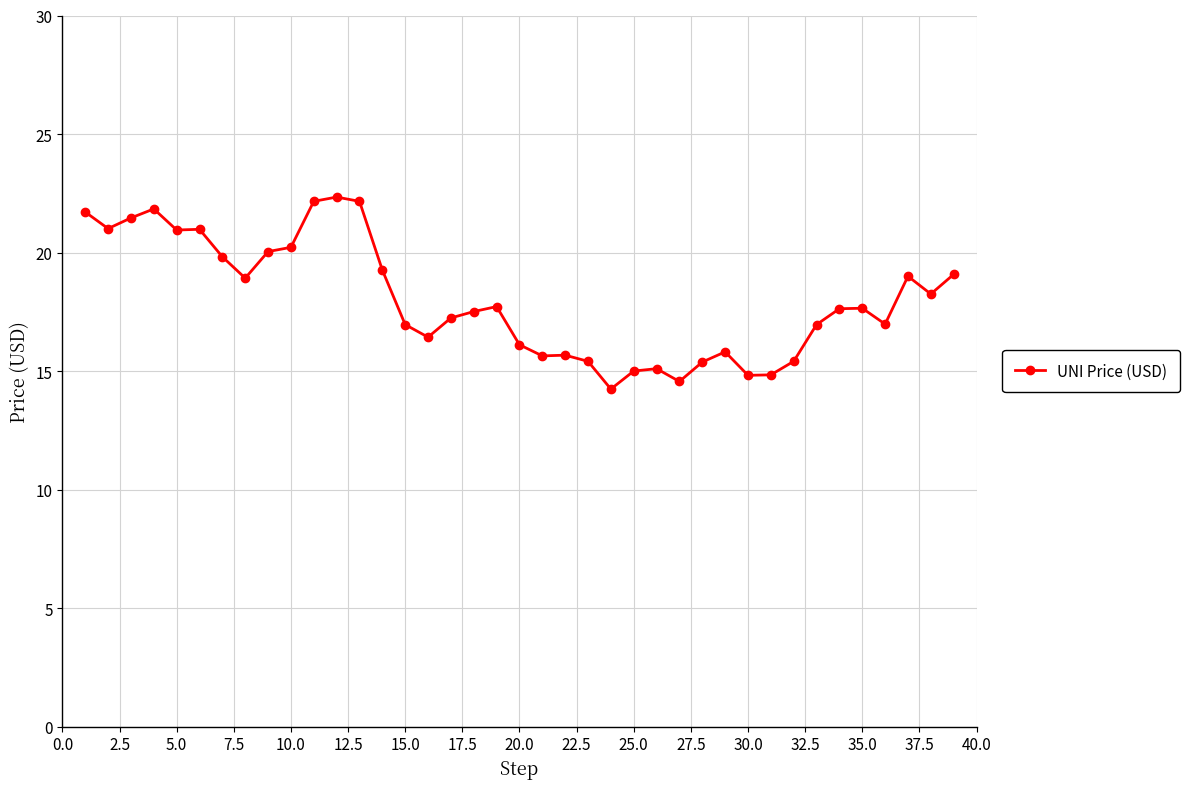

True or false: the data has more than 2 interior local peaks.

True